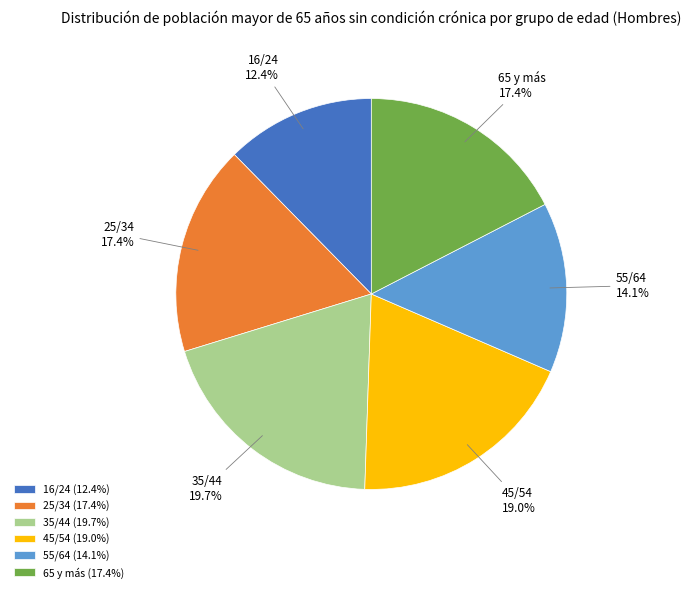

Between 65 y más and 45/54, which is larger?

45/54